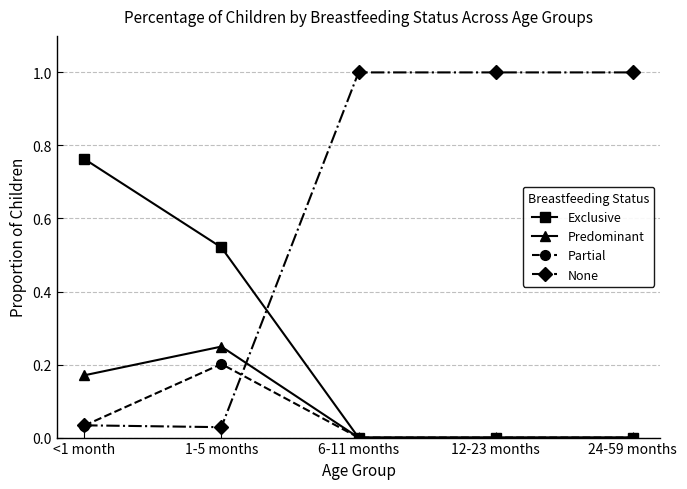

What is the average value of the Exclusive series?

0.3